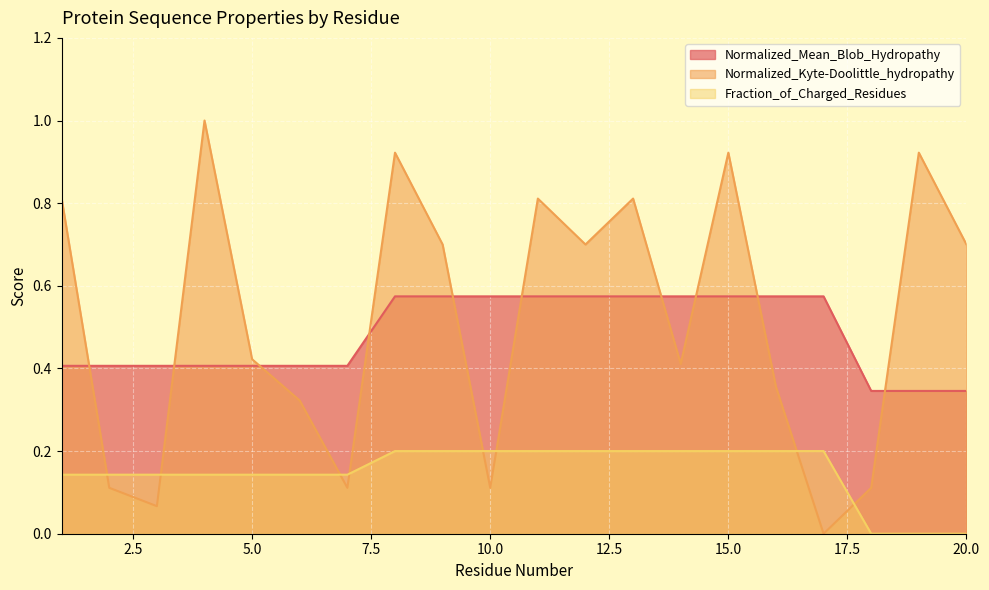

True or false: Normalized_Kyte-Doolittle_hydropathy has a value of 0.5 at 16.

False